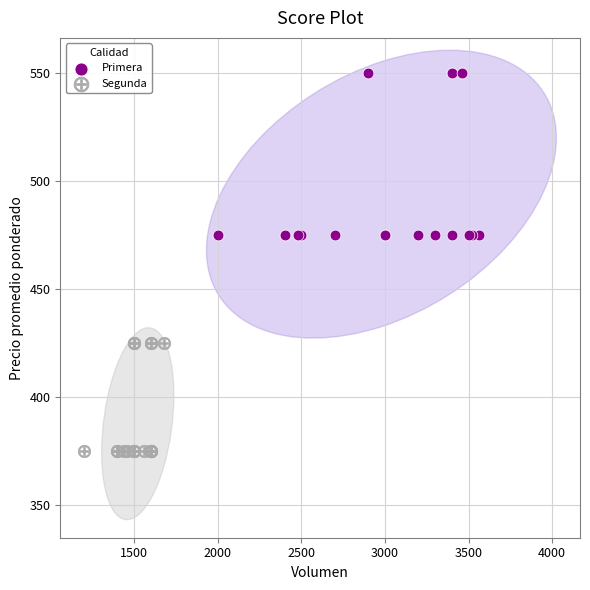

Which series has the widest spread of Y values?

Primera